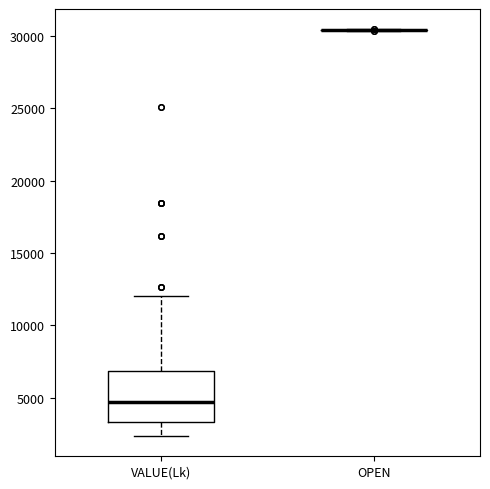

Reading left to right, transcribe this box plot: for each box, give where its median line is, the range the box spans, and where its two whiskers end, as read against the y-axis. The values are not printed on the chart, so give them approximately, as read against the axis.

VALUE(Lk): median 4500, box 3500 to 7000, whiskers 2500 to 12000
OPEN: box collapsed to a line at 30500, whiskers 30500 to 30500